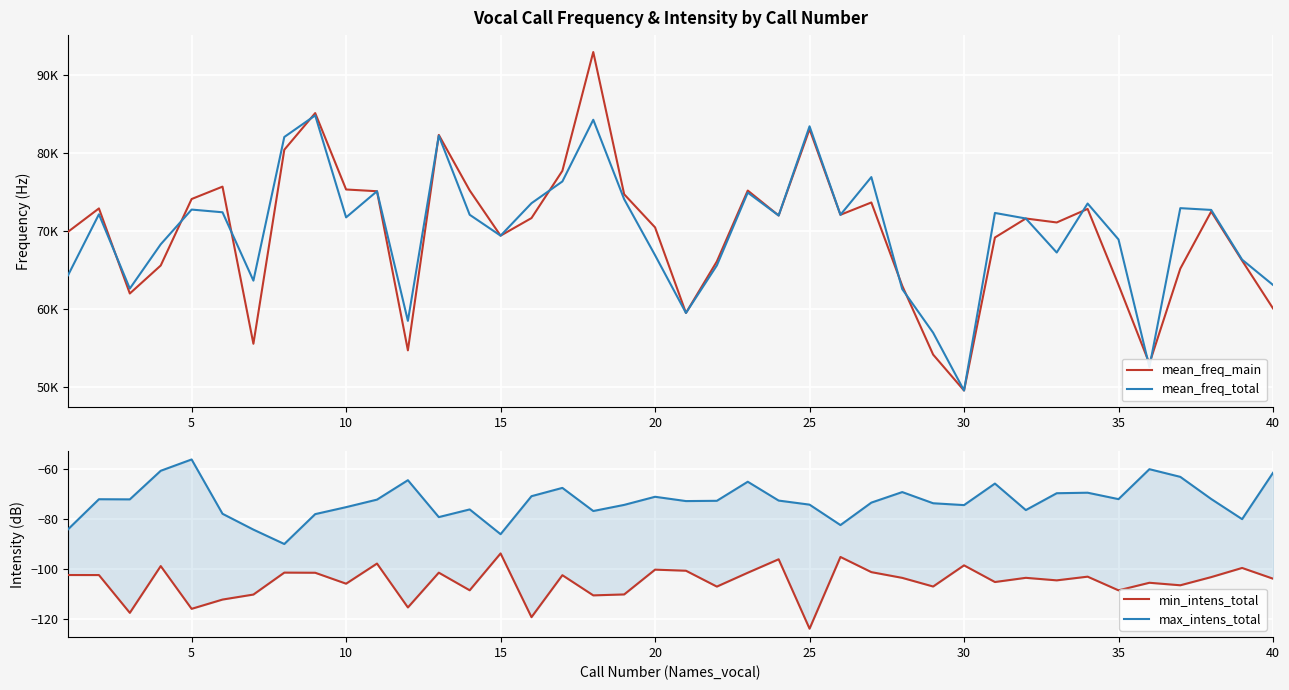

What is the minimum value shown in the chart?

-123.9